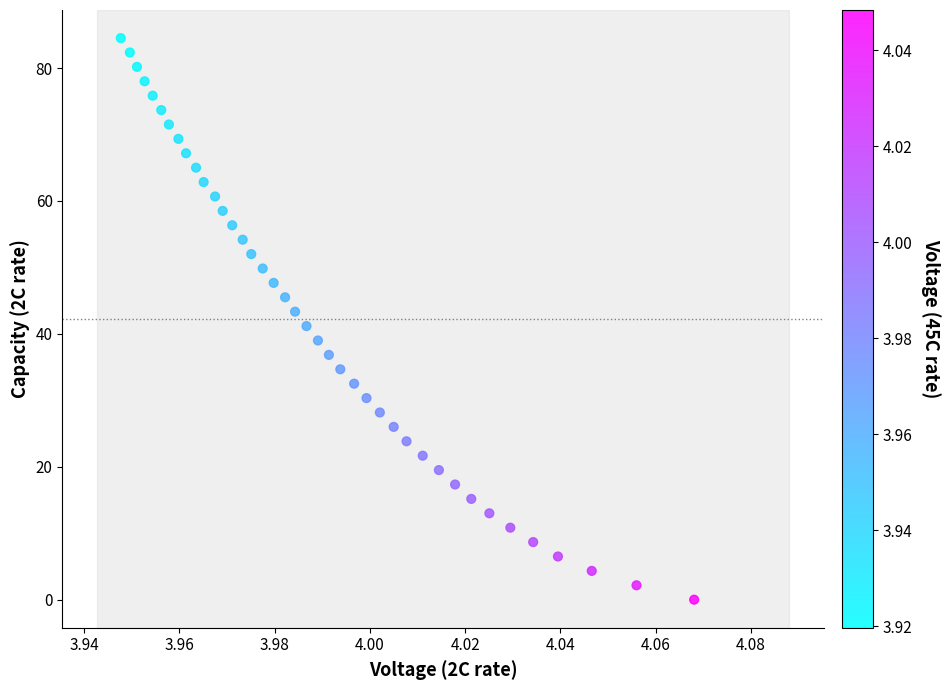

What is the range of Y values (max minus min)?

84.5